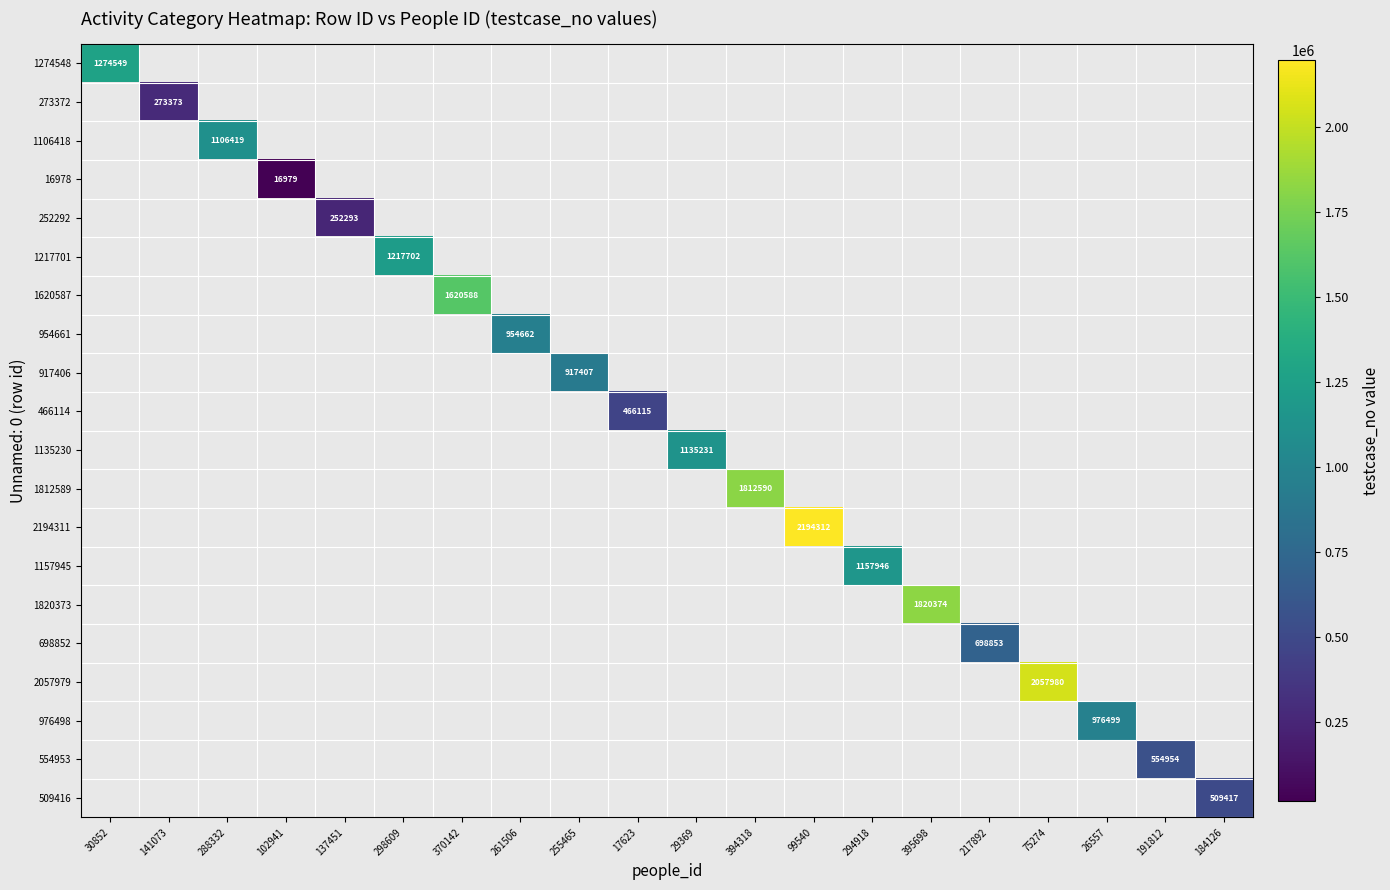

The 1274548 series shows 364695 at 30852. True or false?

False